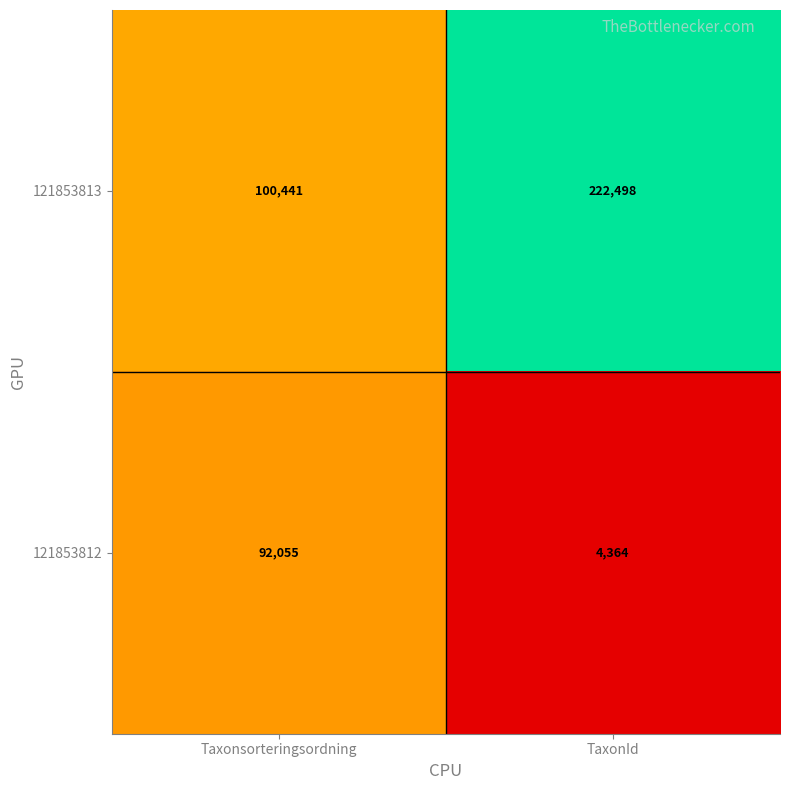

Rank the series at Taxonsorteringsordning from highest to lowest value.

121853813, 121853812